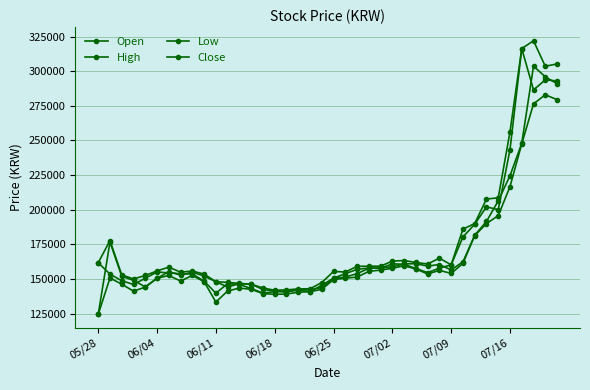

How many data points does each series have?

40